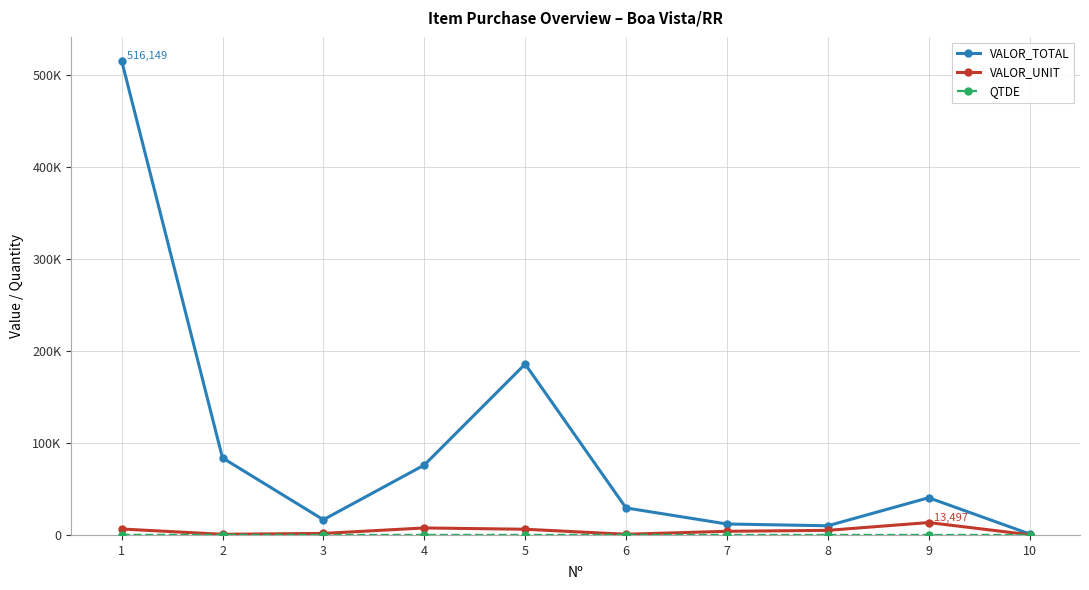

Does the chart have visible grid lines?

Yes